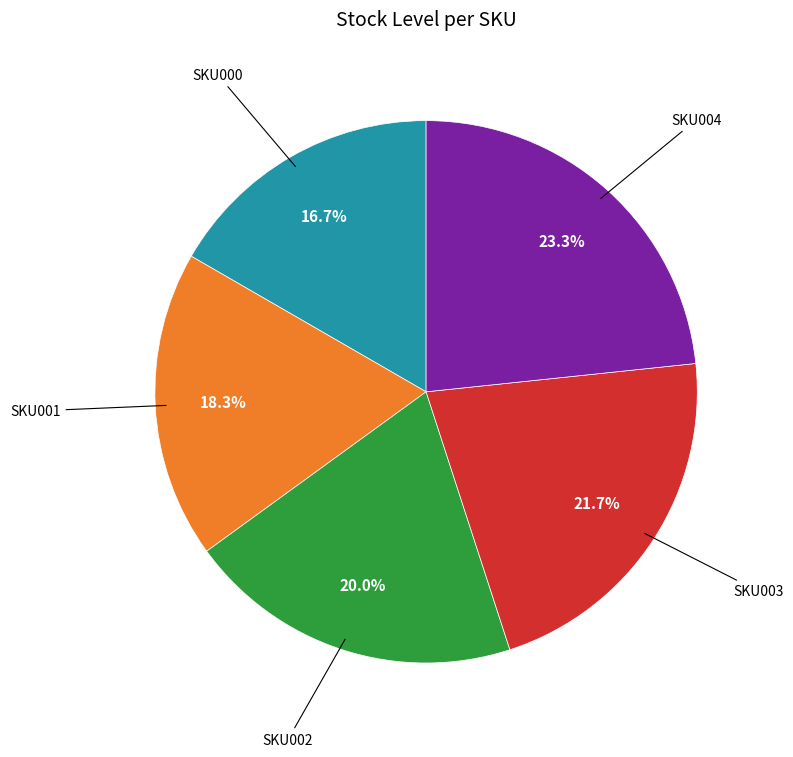

Is there any slice that represents more than half of the pie?

No